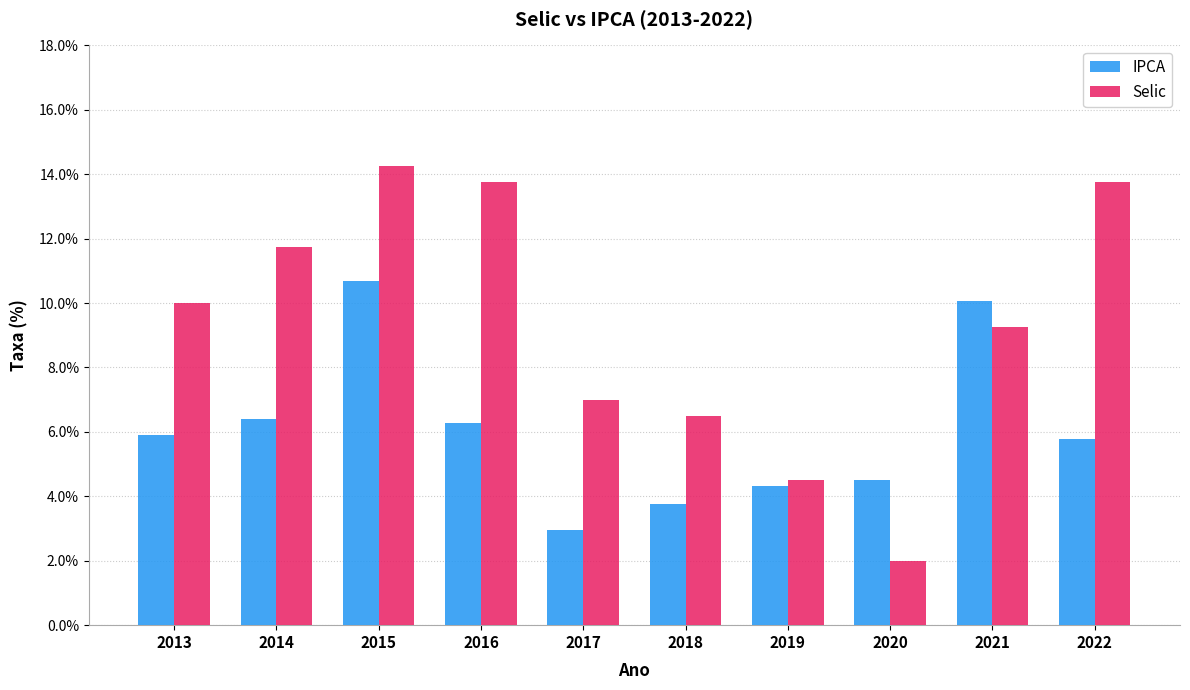

The Selic series shows 13.8 at 2016. True or false?

True